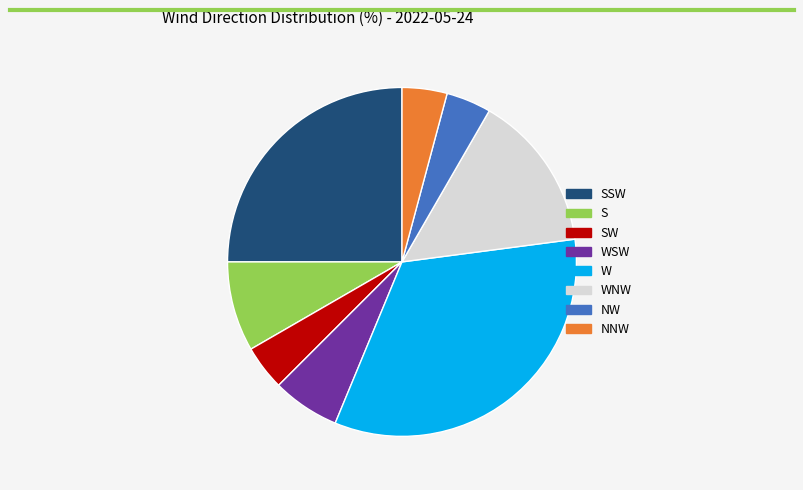

Is the sum of WNW and SSW greater than half?

No